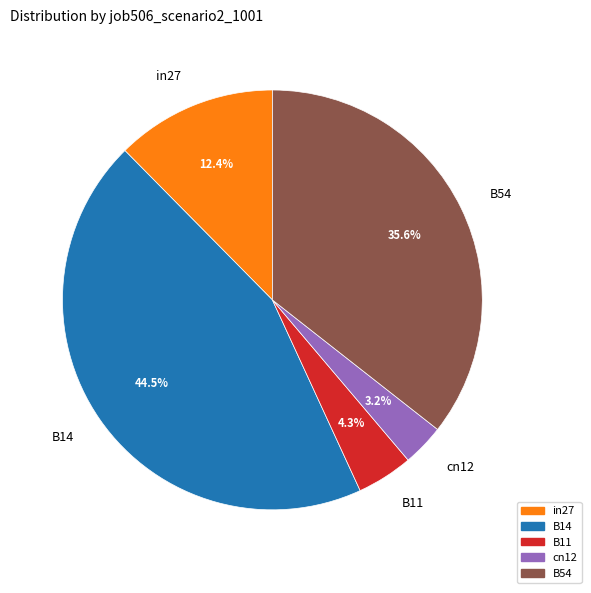

Which has a higher value, B14 or B11?

B14